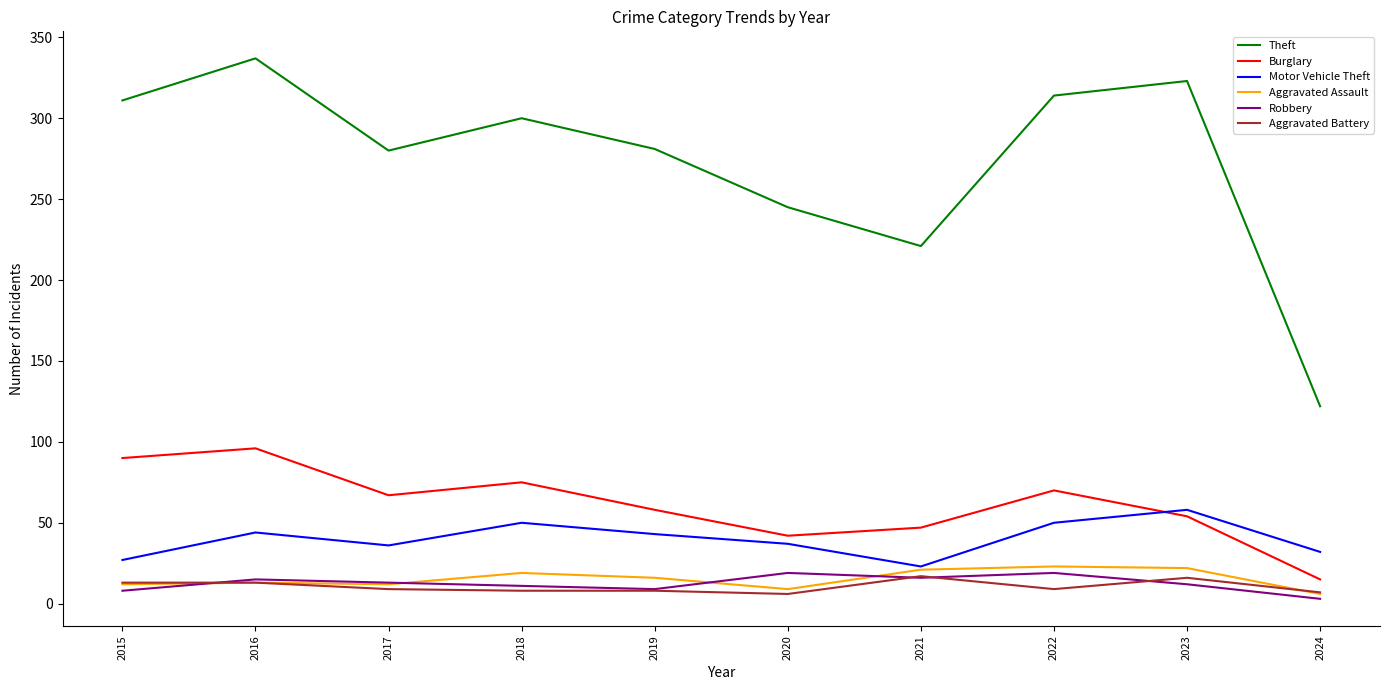

Which series has the widest spread of values?

Theft